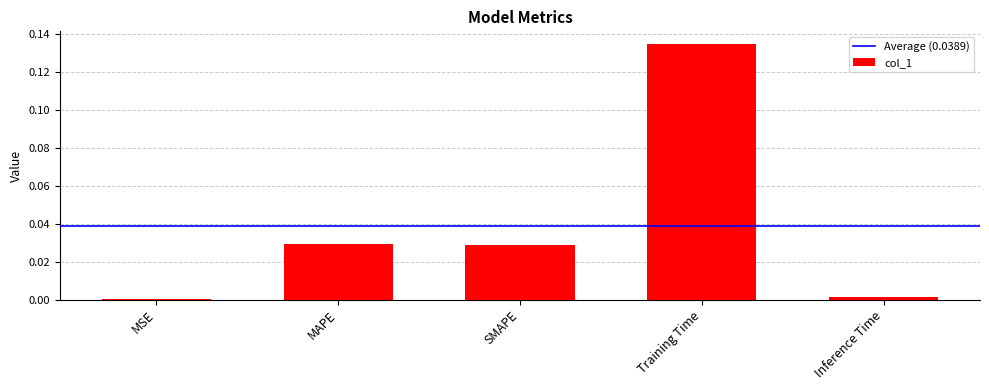

At which category does the chart reach its peak across all series?

Training Time